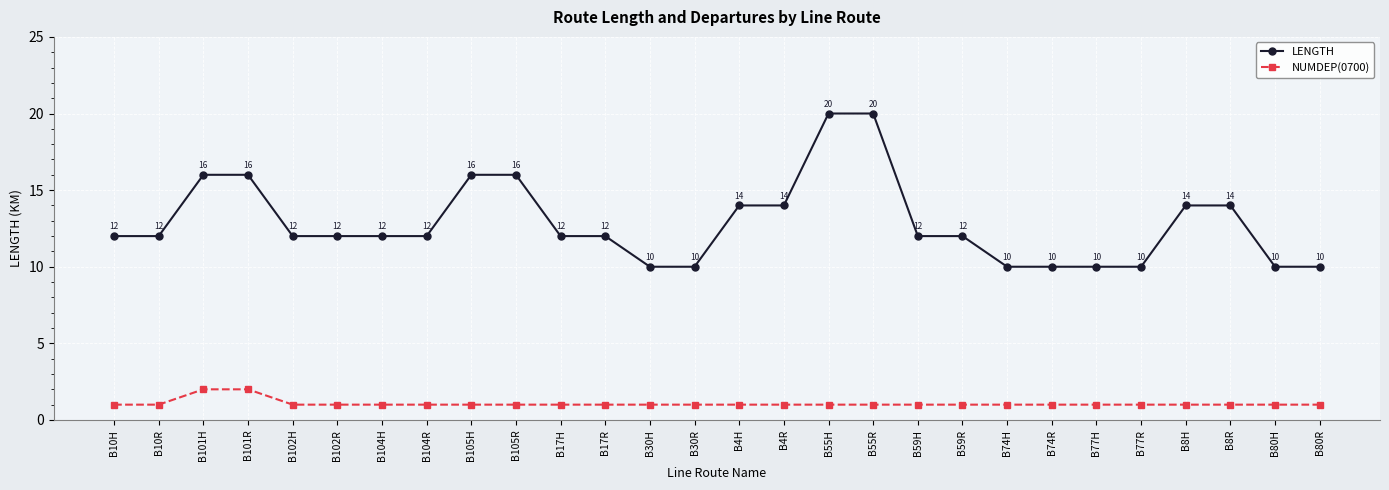

Reading left to right, extract all data points from this chart.

LENGTH: 12	12	16	16	12	12	12	12	16	16	12	12	10	10	14	14	20	20	12	12	10	10	10	10	14	14	10	10
NUMDEP(0700): 1	1	2	2	1	1	1	1	1	1	1	1	1	1	1	1	1	1	1	1	1	1	1	1	1	1	1	1